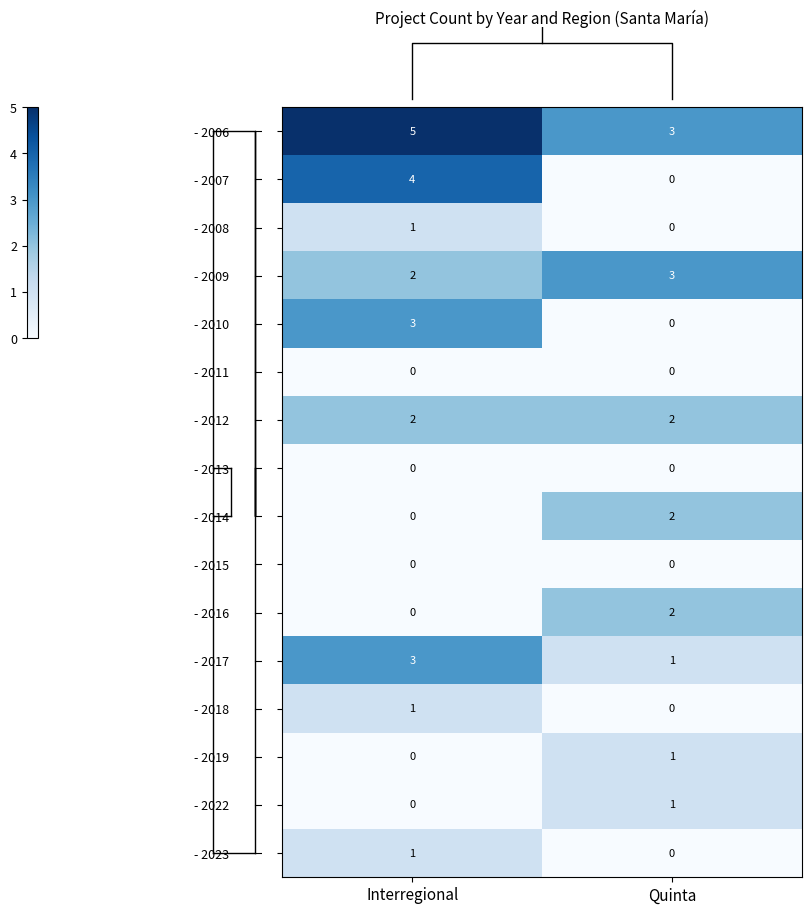

At how many categories does at least one series exceed 2?

2